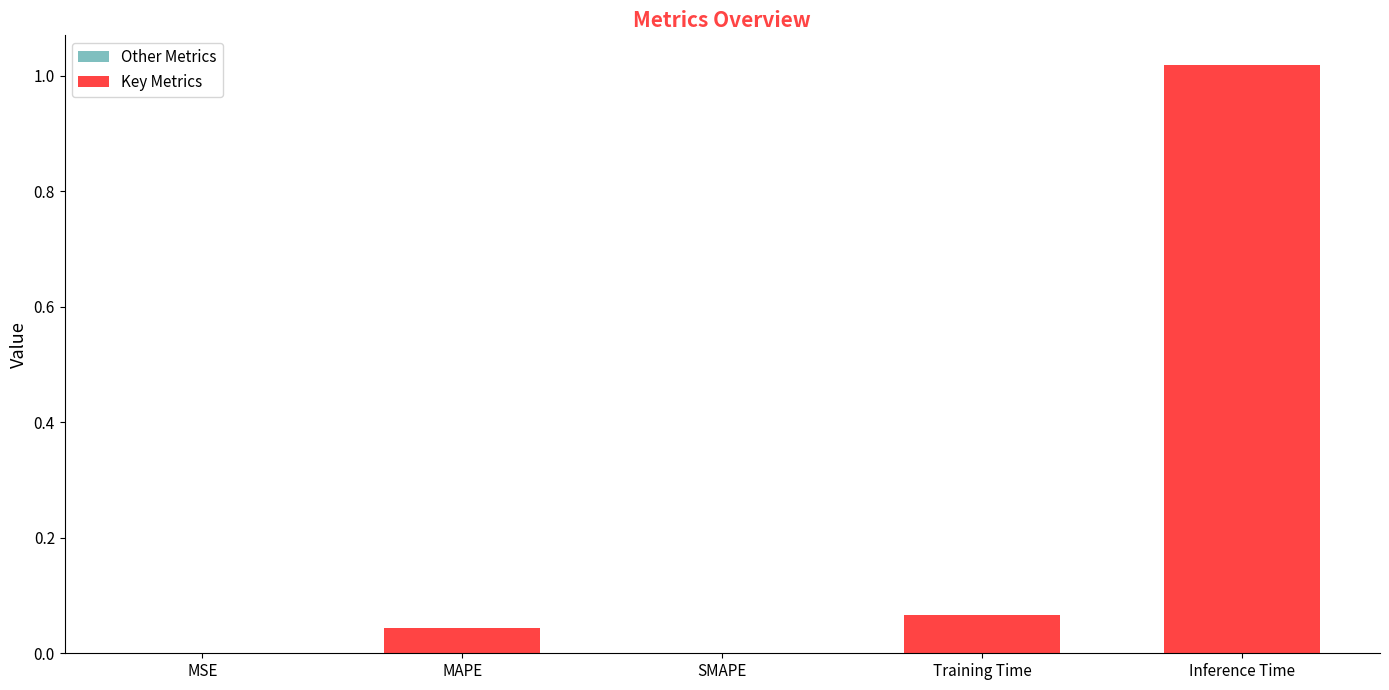

The Other Metrics series shows 0.0 at MAPE. True or false?

True